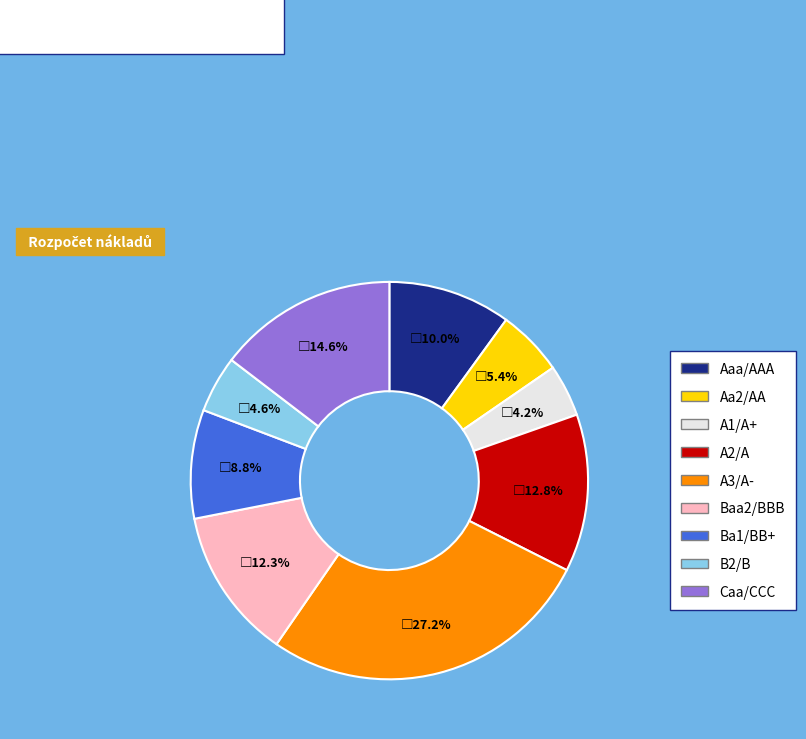

Which has a higher value, B2/B or Ba1/BB+?

Ba1/BB+